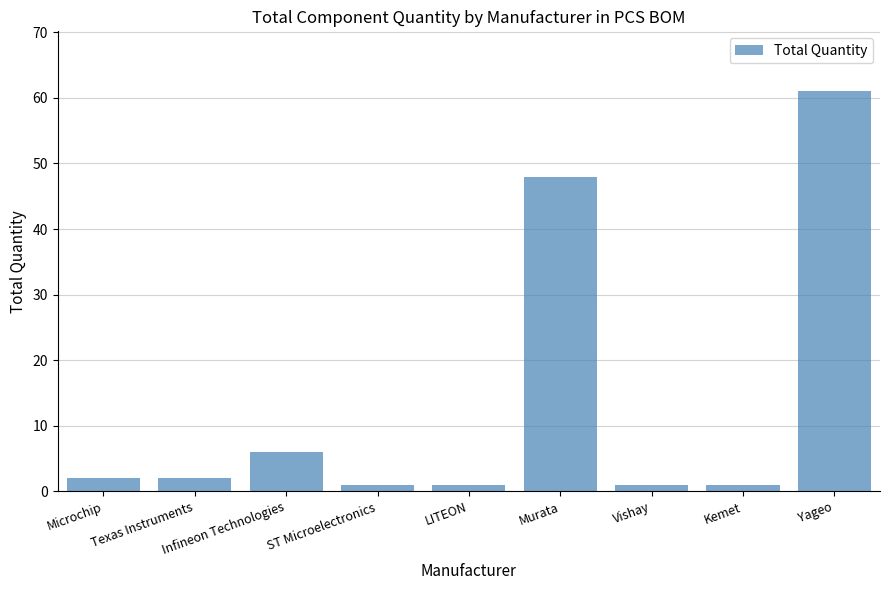

Reading left to right, transcribe all the data shown in this chart.

Microchip=2	Texas Instruments=2	Infineon Technologies=6	ST Microelectronics=1	LITEON=1	Murata=48	Vishay=1	Kemet=1	Yageo=61